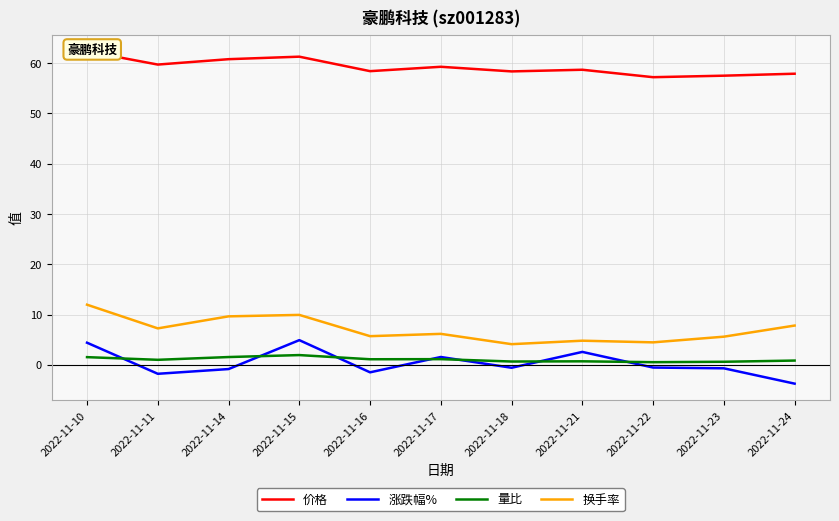

How many interior local valleys does the 量比 series have?

4